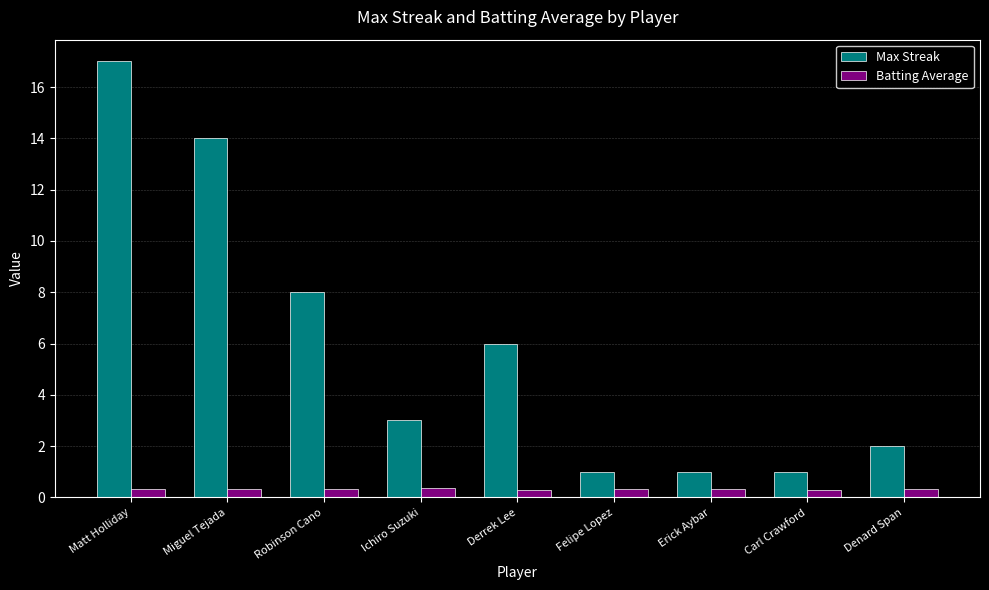

The Max Streak series shows 14.0 at Miguel Tejada. True or false?

True